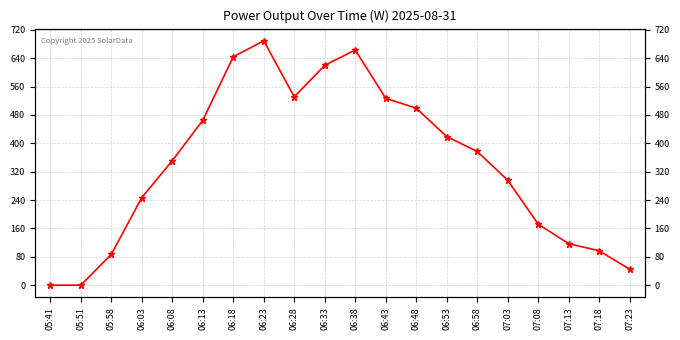

Which has a higher value, 06:48 or 07:08?

06:48